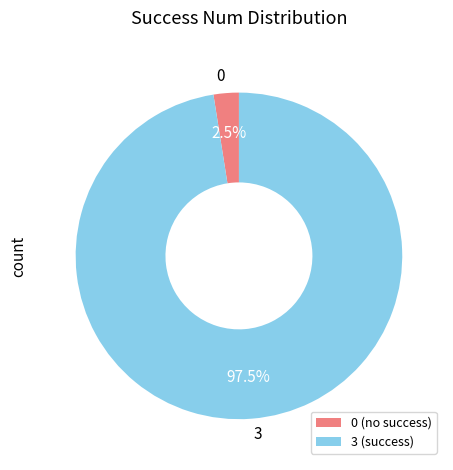

Between 0 (no success) and 3 (success), which is larger?

3 (success)